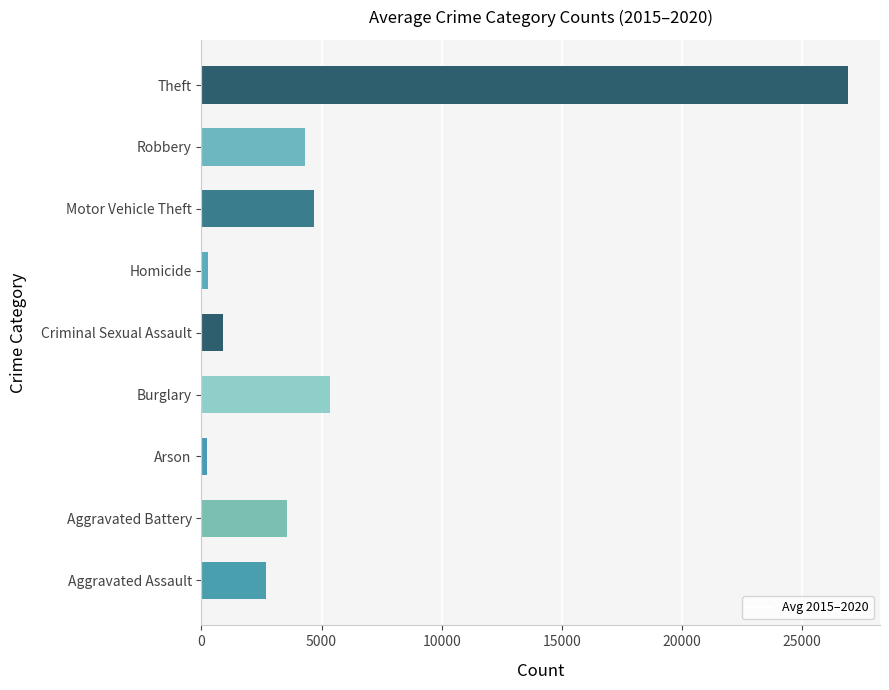

The value of Average Count at Aggravated Assault is 2673.8. True or false?

True